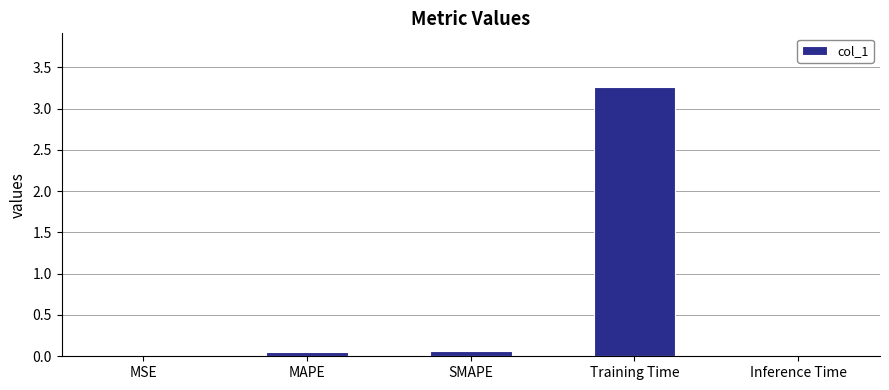

Between MAPE and Training Time, which is larger?

Training Time